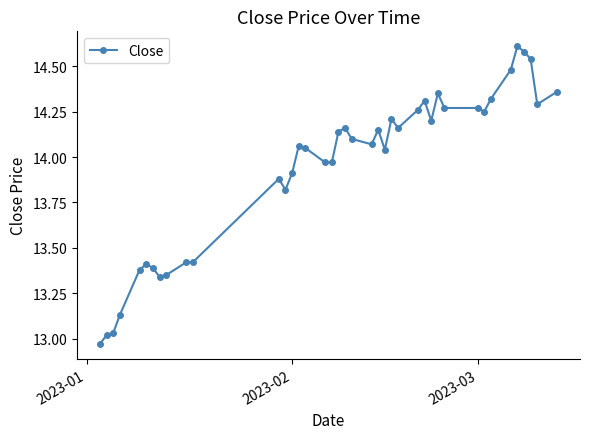

Is this an area chart (filled region under the line)?

No